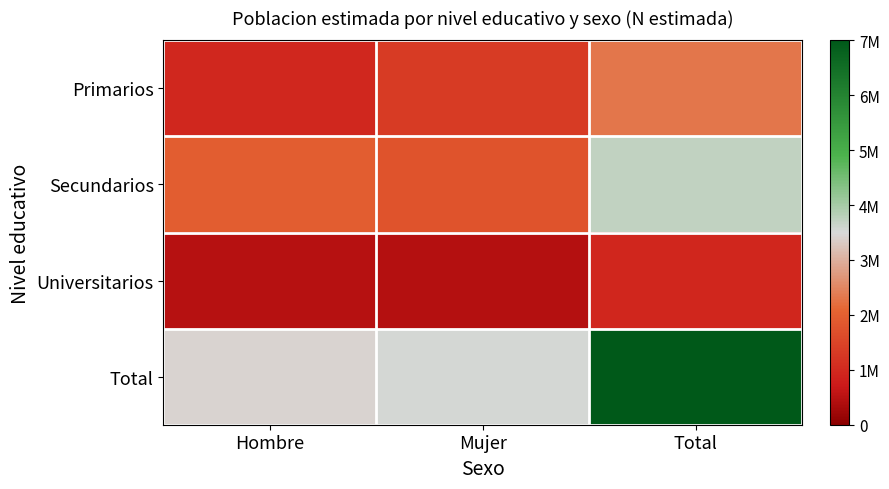

How many series are shown in this chart?

4